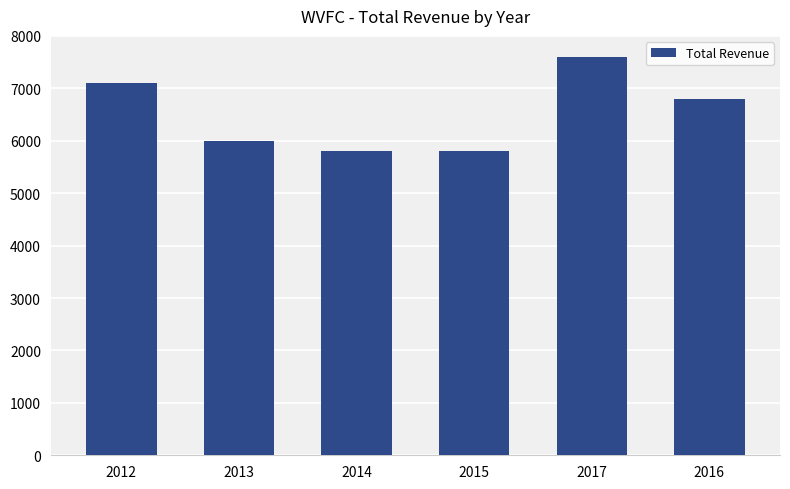

What is the maximum value shown in the chart?

7600